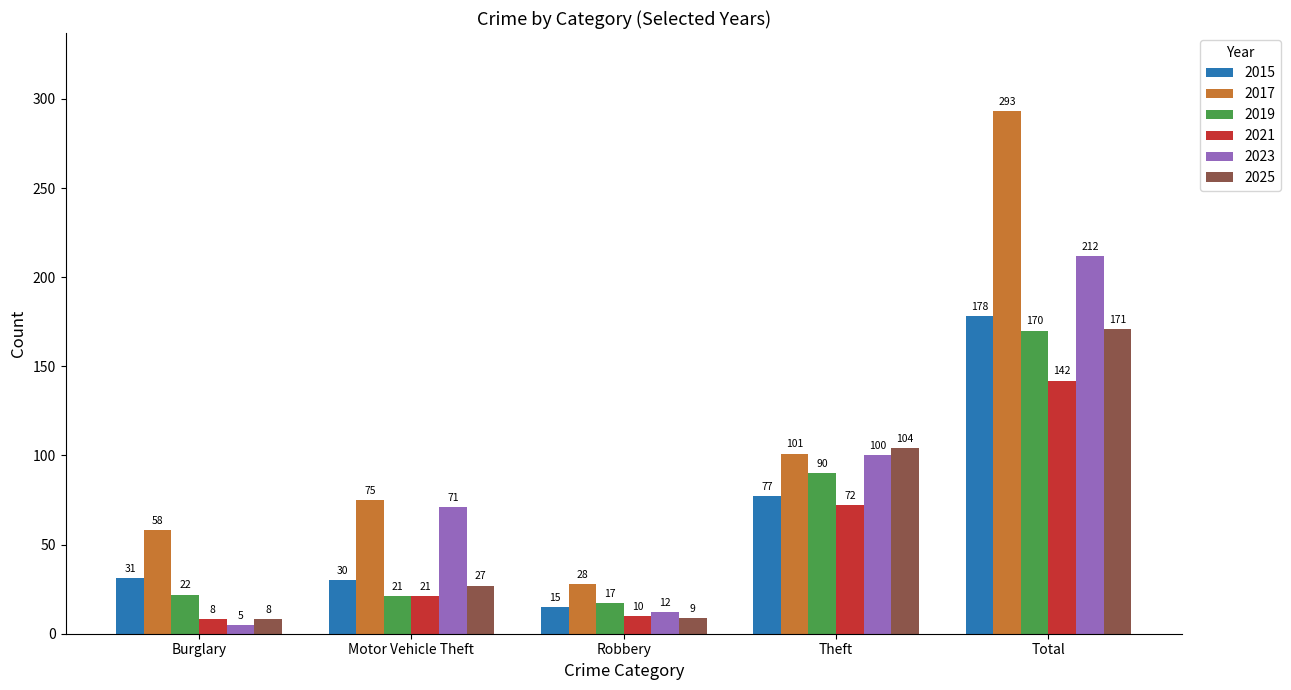

Count the number of categories in the chart.

5